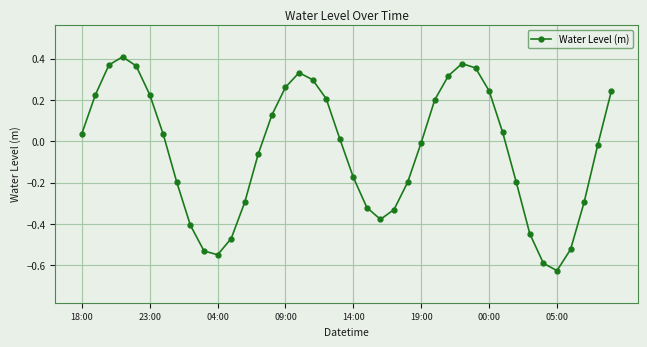

How many points are lower than both their immediate neighbors (excluding endpoints)?

3